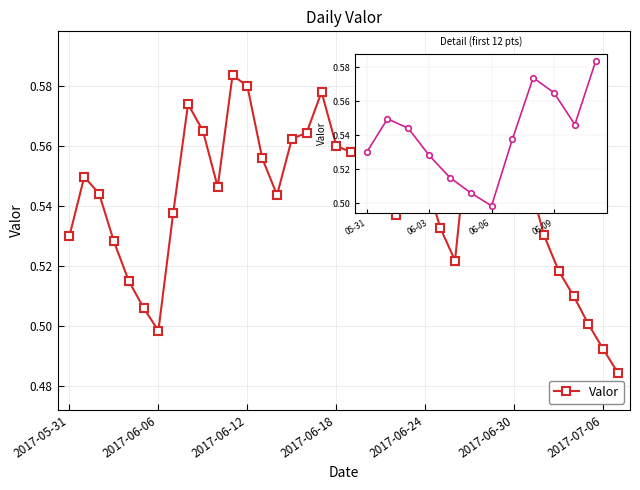

Count the values in the range 0 to 1.

38